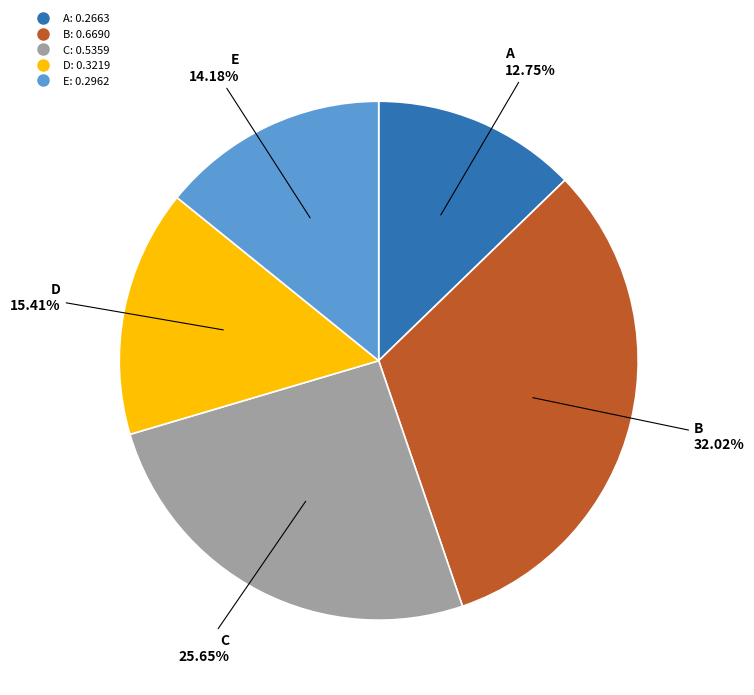

Rank the categories by value from lowest to highest.

A, E, D, C, B